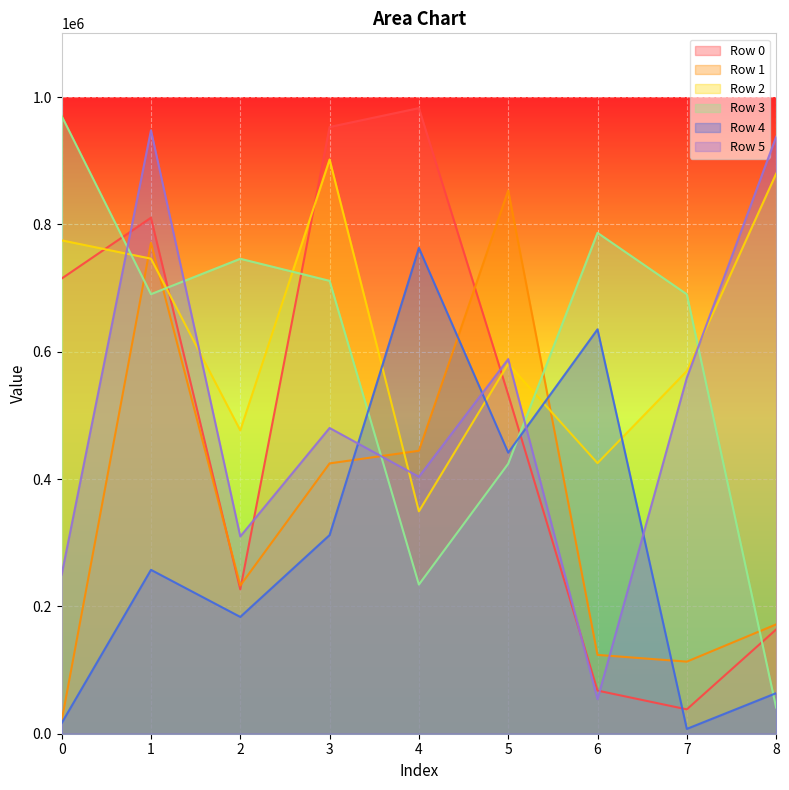

True or false: Row 2 has more than 0 interior local peaks.

True